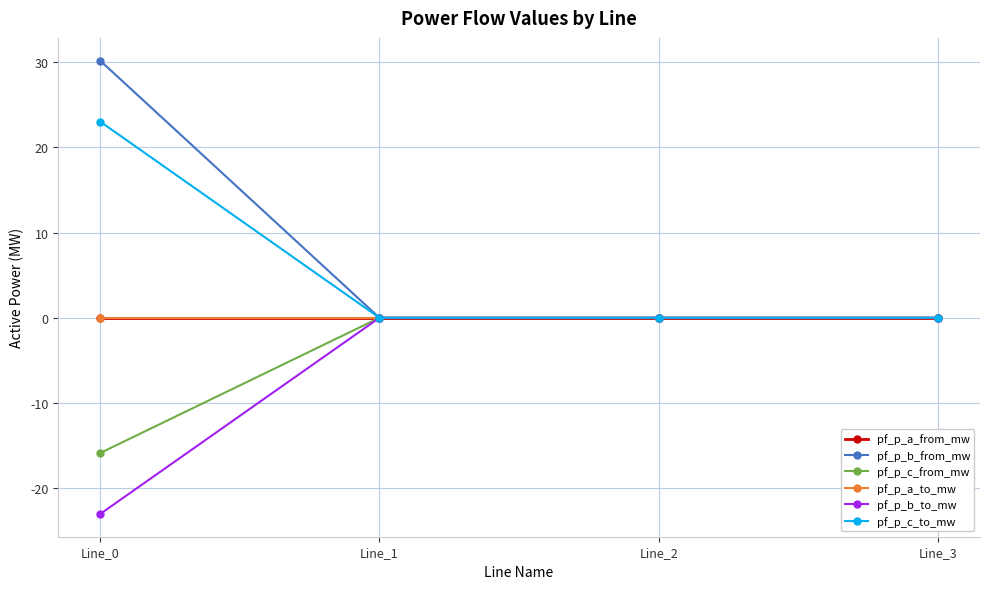

At which category does the chart reach its minimum across all series?

Line_0